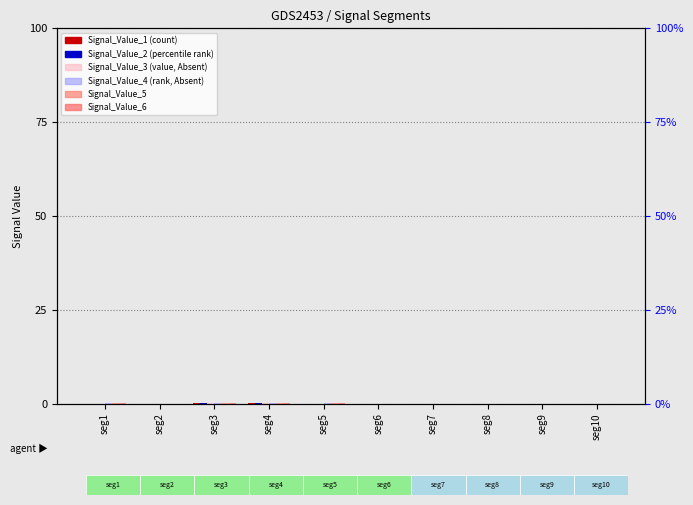

How many categories are shown in the chart?

10